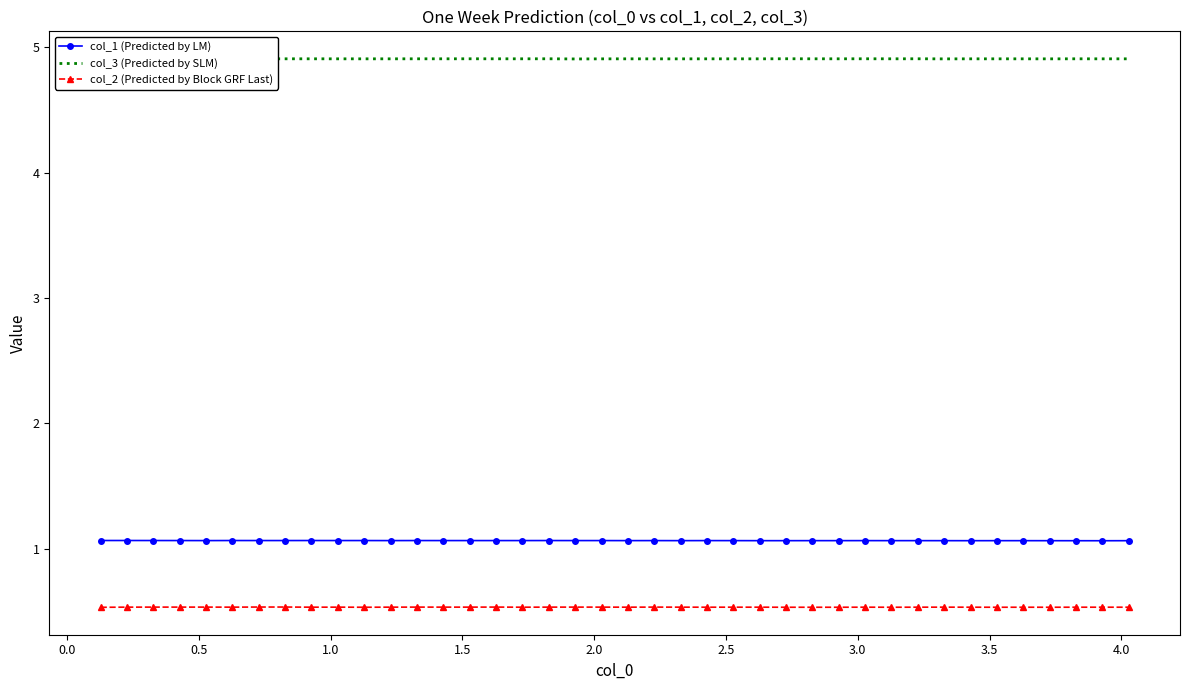

Reading left to right, extract all data points from this chart.

col_1 (Predicted by LM): 1.1	1.1	1.1	1.1	1.1	1.1	1.1	1.1	1.1	1.1	1.1	1.1	1.1	1.1	1.1	1.1	1.1	1.1	1.1	1.1	1.1	1.1	1.1	1.1	1.1	1.1	1.1	1.1	1.1	1.1	1.1	1.1	1.1	1.1	1.1	1.1	1.1	1.1	1.1	1.1
col_3 (Predicted by SLM): 4.9	4.9	4.9	4.9	4.9	4.9	4.9	4.9	4.9	4.9	4.9	4.9	4.9	4.9	4.9	4.9	4.9	4.9	4.9	4.9	4.9	4.9	4.9	4.9	4.9	4.9	4.9	4.9	4.9	4.9	4.9	4.9	4.9	4.9	4.9	4.9	4.9	4.9	4.9	4.9
col_2 (Predicted by Block GRF Last): 0.5	0.5	0.5	0.5	0.5	0.5	0.5	0.5	0.5	0.5	0.5	0.5	0.5	0.5	0.5	0.5	0.5	0.5	0.5	0.5	0.5	0.5	0.5	0.5	0.5	0.5	0.5	0.5	0.5	0.5	0.5	0.5	0.5	0.5	0.5	0.5	0.5	0.5	0.5	0.5